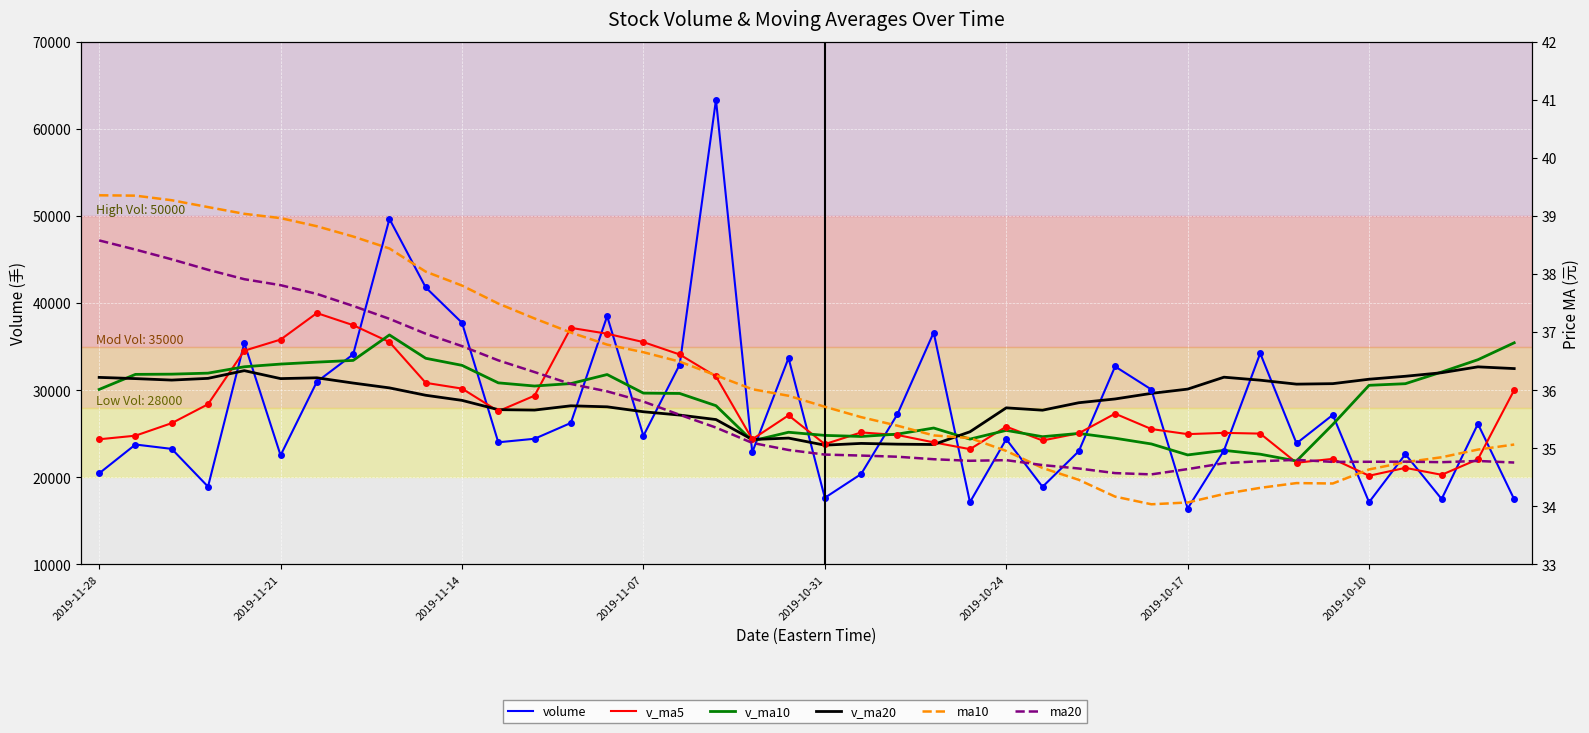

Which series has the largest total across all categories?

v_ma20